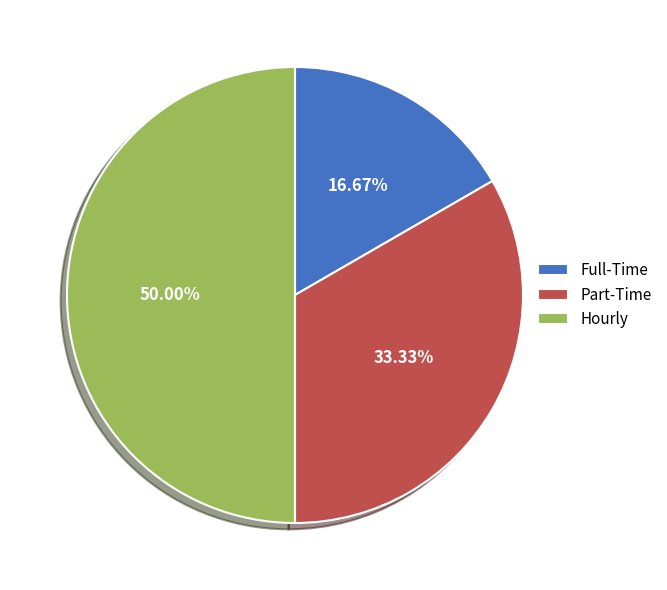

Approximately how many times larger is the value at Hourly compared to Part-Time?

1.5